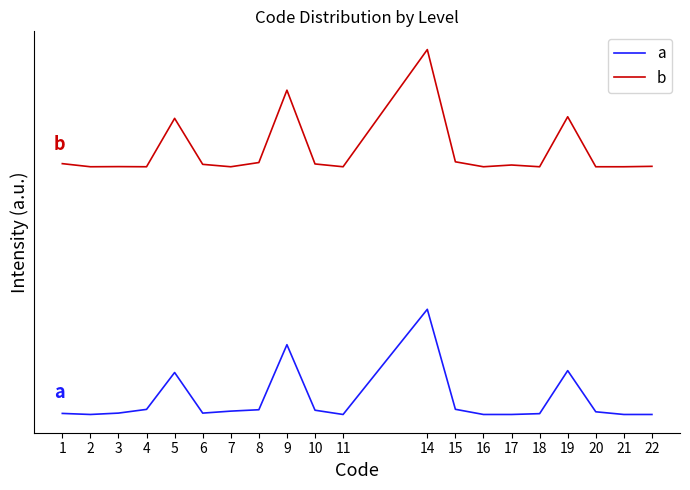

Reading right to left, list all the values displayed in this chart.

a: 0.0	0.0	0.0	0.6	0.0	0.0	0.0	0.1	1.5	0.0	0.1	1.0	0.1	0.0	0.0	0.6	0.1	0.0	0.0	0.0
b: 3.5	3.5	3.5	4.2	3.5	3.5	3.5	3.6	5.2	3.5	3.5	4.6	3.6	3.5	3.5	4.2	3.5	3.5	3.5	3.5